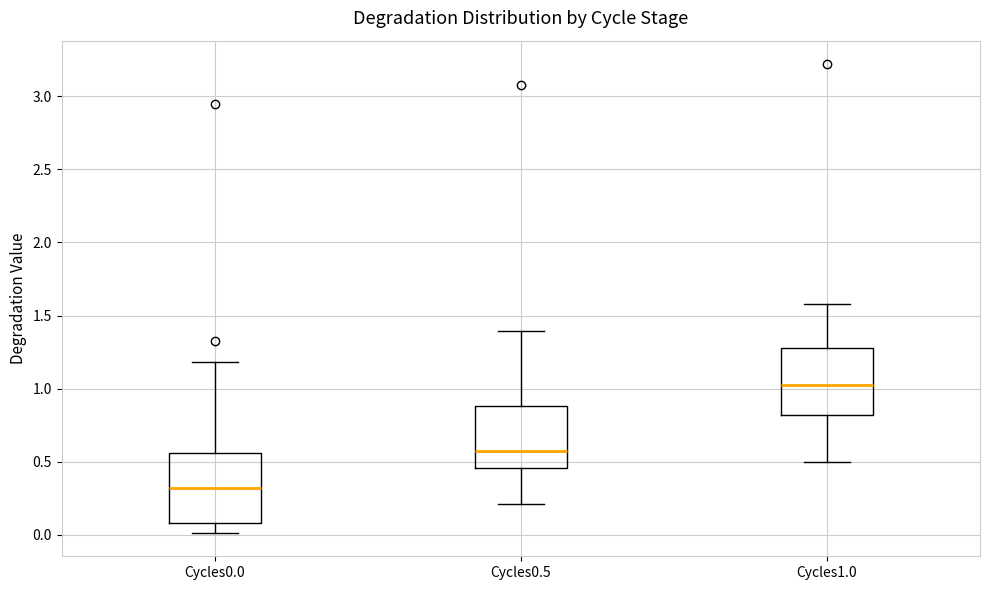

Reading left to right, read every box against the y-axis: the position of its median line, the range the box covers, and the ends of its whiskers. The values are not printed on the chart, so give them approximately, as read against the axis.

Cycles0.0: median 0.30, box 0.10 to 0.55, whiskers 0.00 to 1.20
Cycles0.5: median 0.55, box 0.45 to 0.90, whiskers 0.20 to 1.40
Cycles1.0: median 1.00, box 0.80 to 1.30, whiskers 0.50 to 1.60